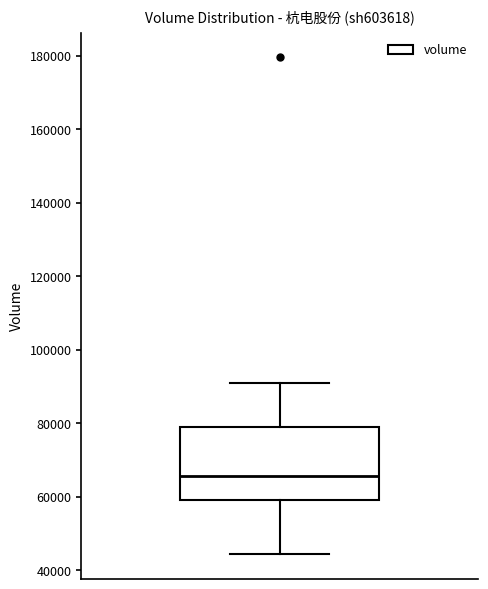

Transcribe this box plot: give where the median line is, the range the box spans, and where the two whiskers end, as read against the y-axis. The values are not printed on the chart, so give them approximately, as read against the axis.

median 66000, box 60000 to 78000, whiskers 44000 to 90000